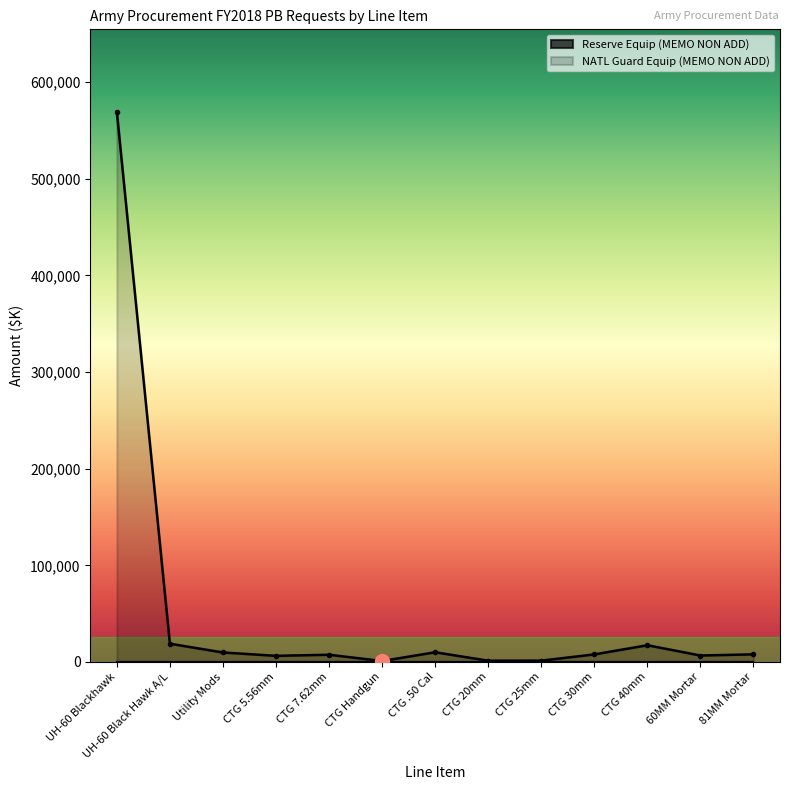

What is the value of the 1st point from the left?

569104